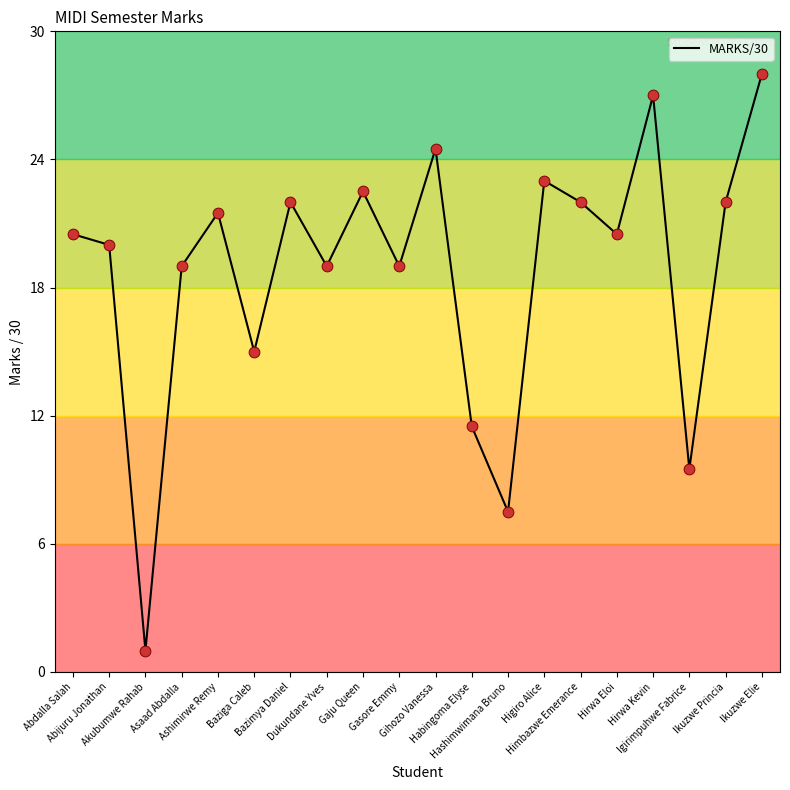

What is the change in value from Habingoma Elyse to Igirimpuhwe Fabrice?

-2.0